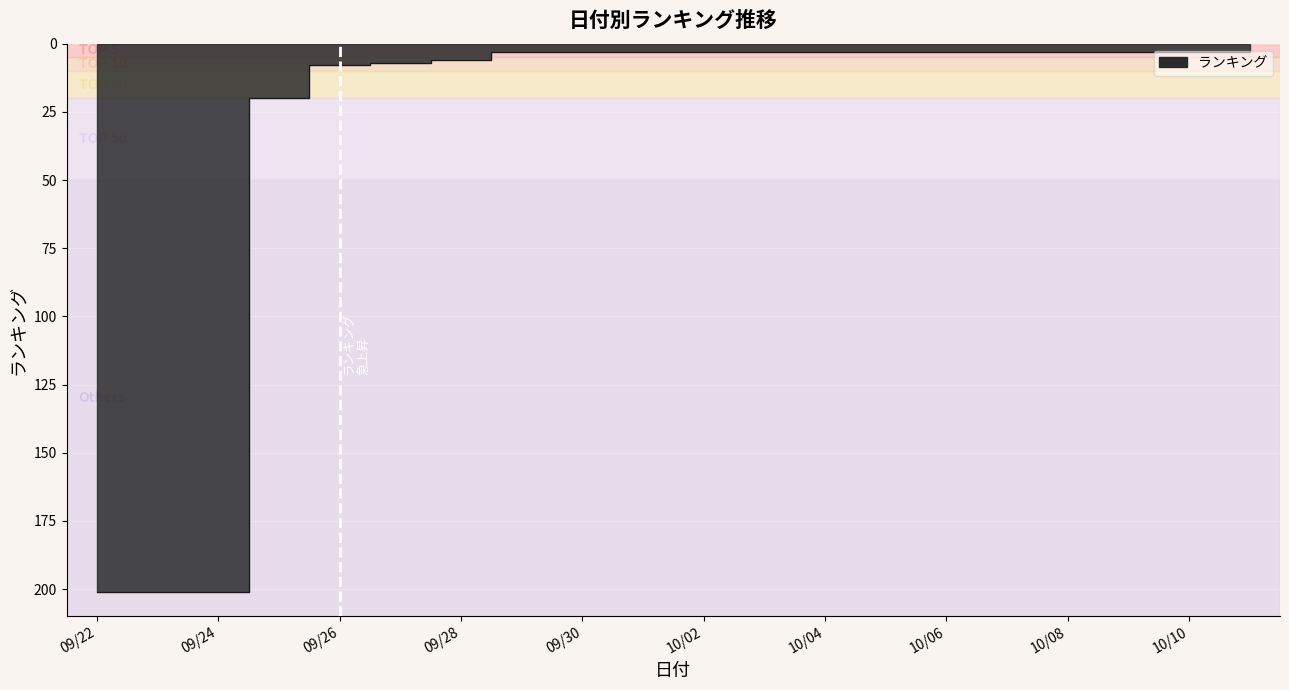

Is it true that the value at 09/22 is 201?

True